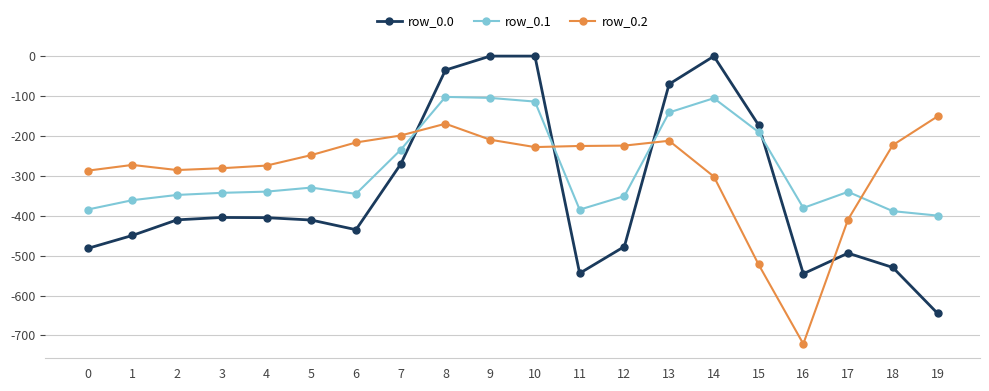

Which series changed the most between 5 and 19?

row_0.0